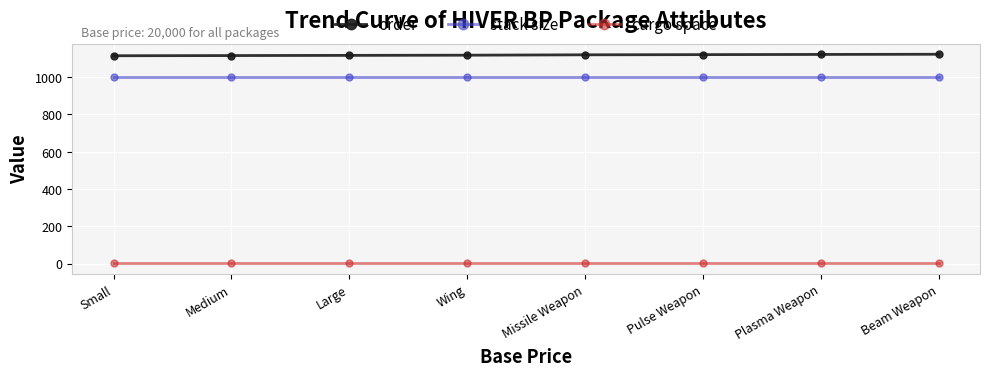

What are all the series names shown in the legend?

order, stack size, cargo space